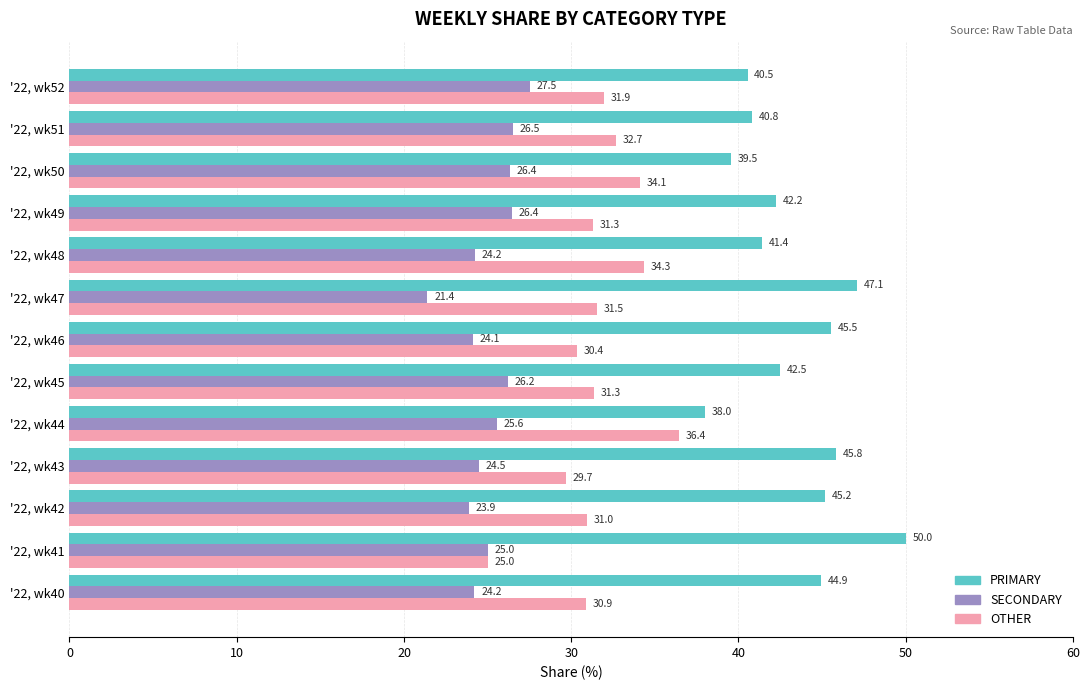

Count the number of data series in this chart.

3